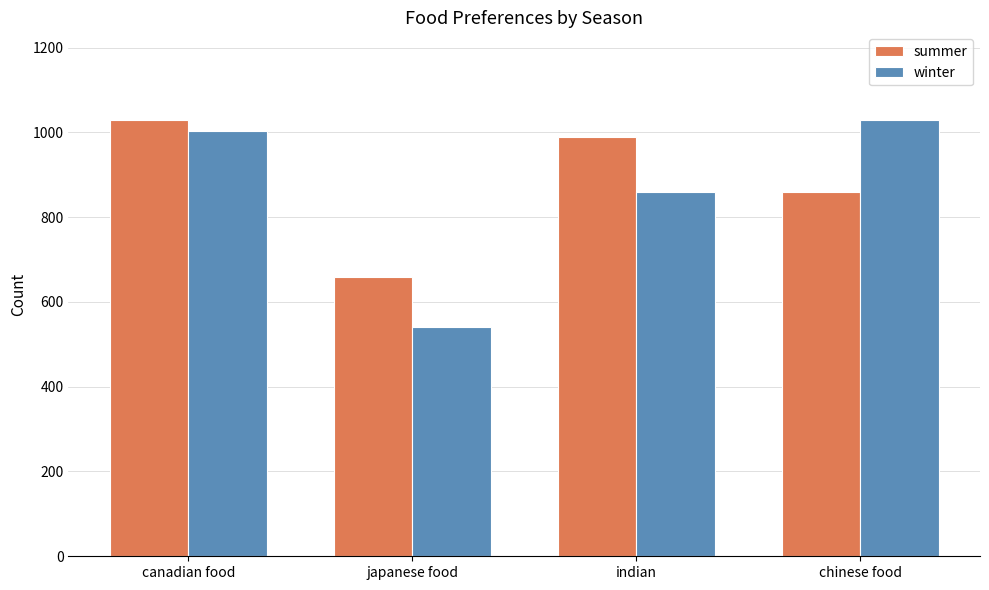

Where is winter nearest to the value 785?

indian